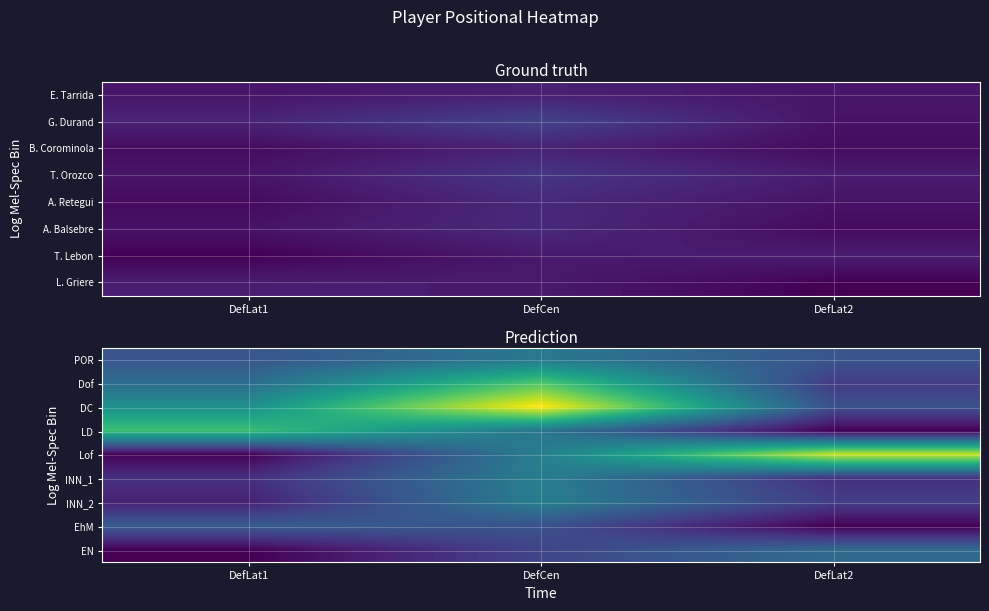

How many values in EhM are above zero?

2